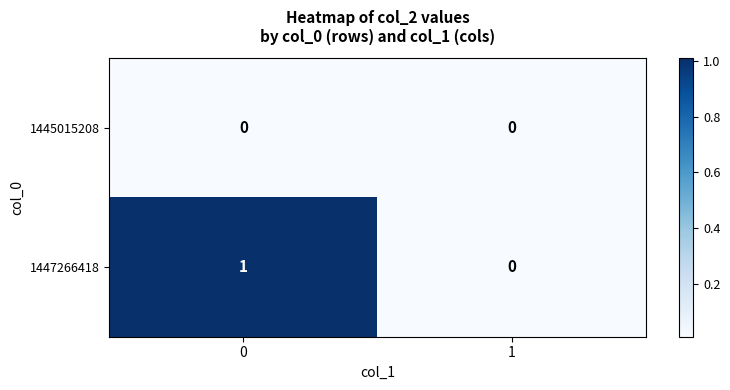

List the series in order of their peak value, lowest first.

1445015208, 1447266418